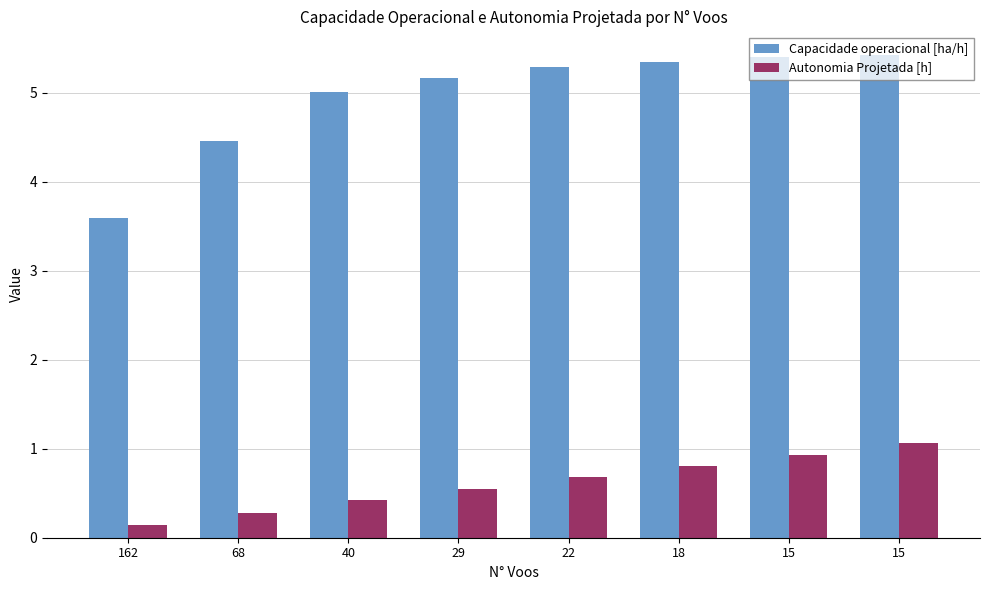

What is the total value across all series at 162?

3.7